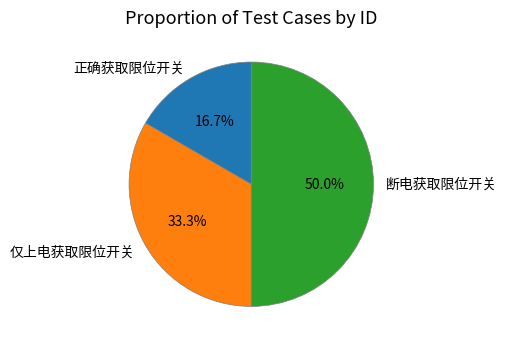

Does 正确获取限位开关 account for over 50% of the chart?

No